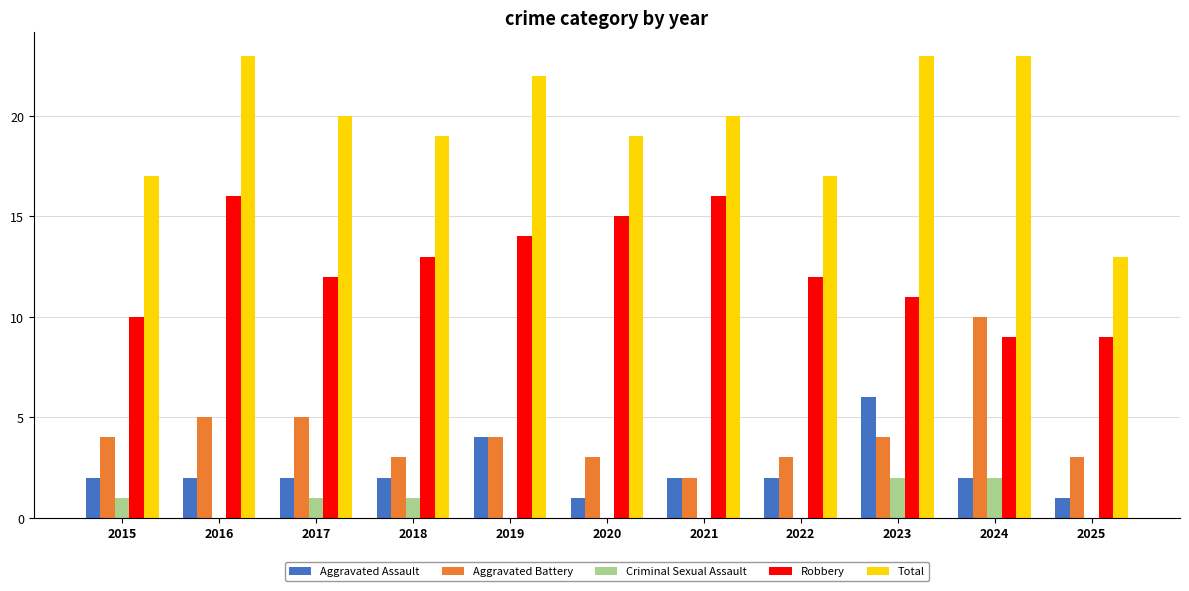

What is the maximum value shown in the chart?

23